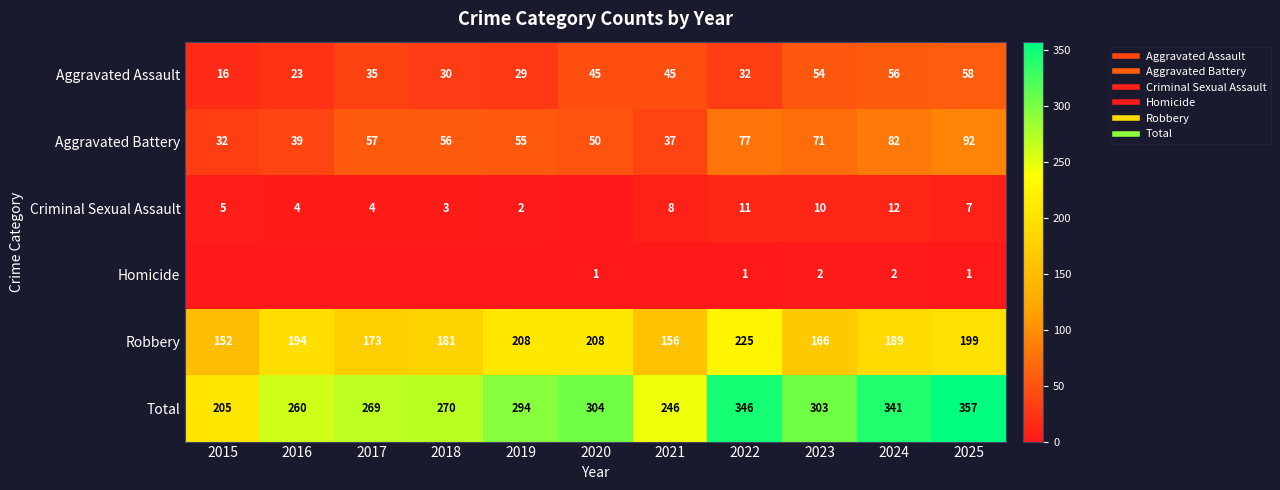

What is the total value across all series at 2023?

606